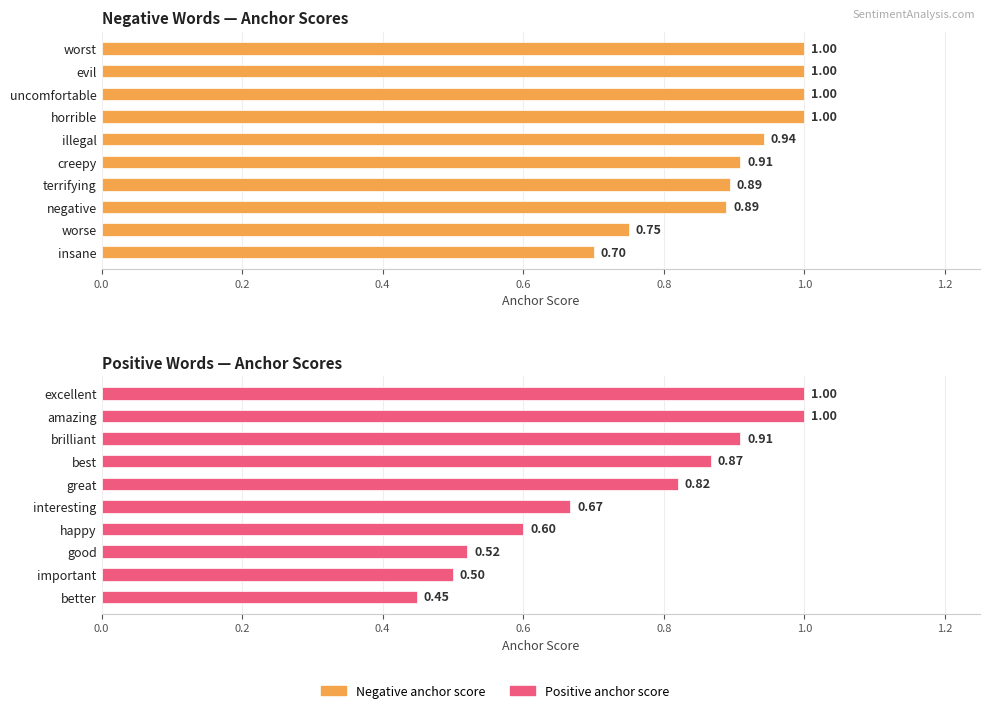

Is the value of Positive Words — Anchor Scores at 0.2 greater than the value of Negative Words — Anchor Scores at 0.6?

No